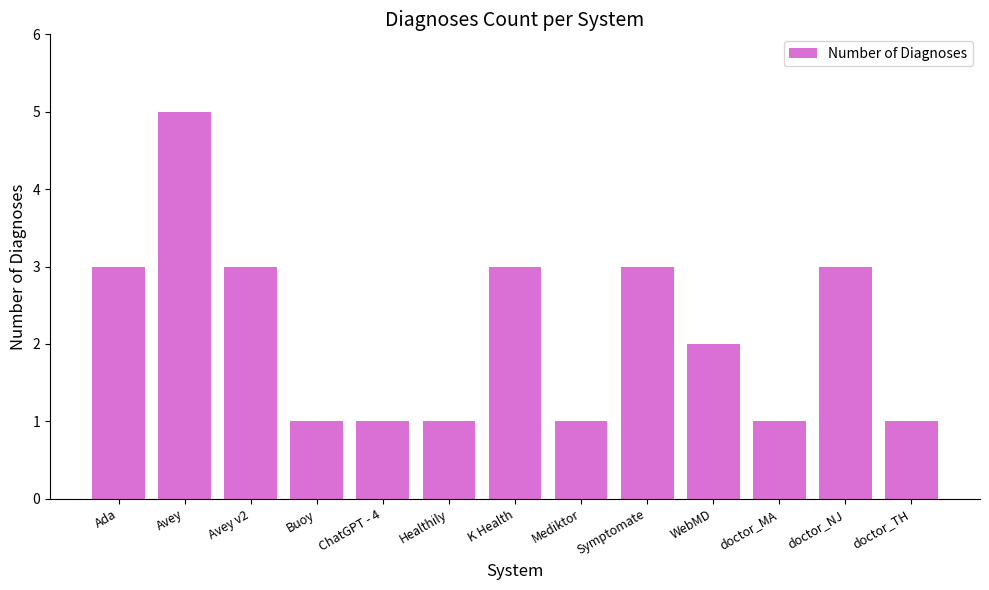

Reading left to right, what are all the values shown in this chart?

Ada=3	Avey=5	Avey v2=3	Buoy=1	ChatGPT - 4=1	Healthily=1	K Health=3	Mediktor=1	Symptomate=3	WebMD=2	doctor_MA=1	doctor_NJ=3	doctor_TH=1